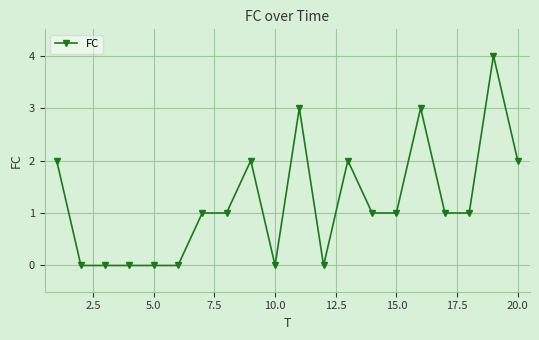

What is the greatest value displayed?

4